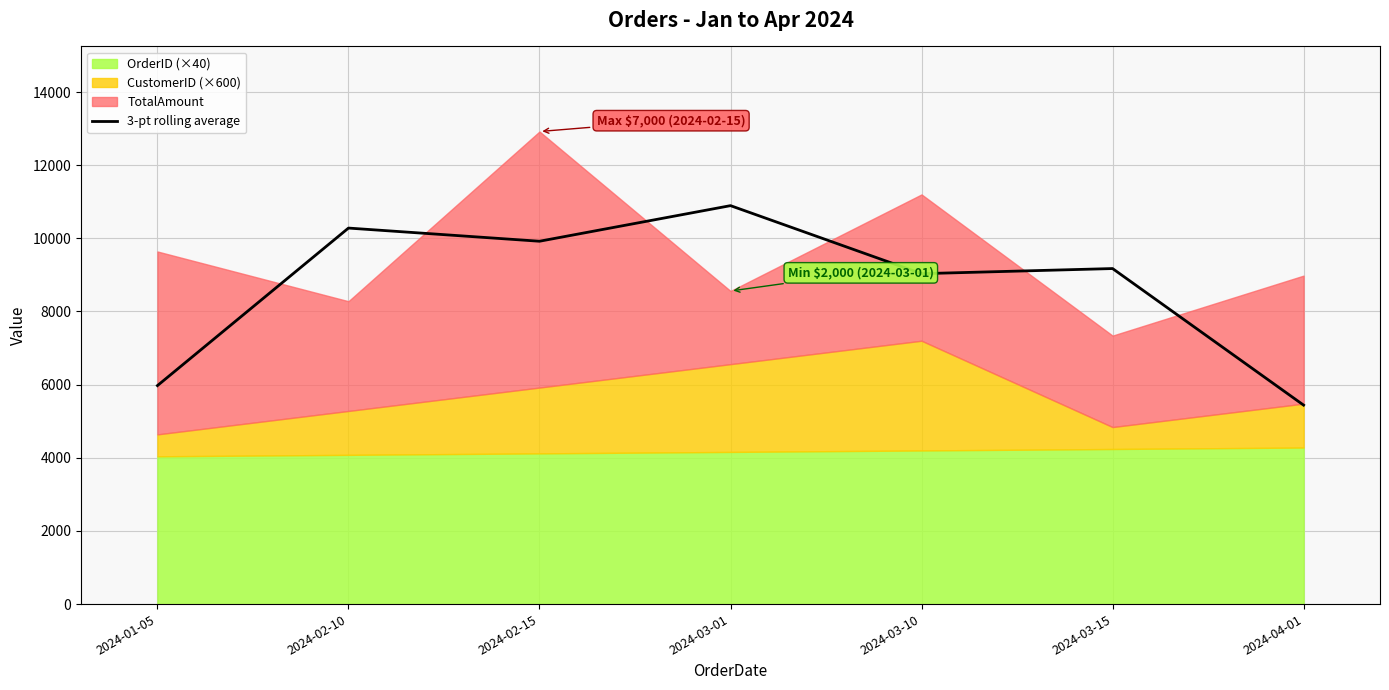

What is the label of the 1st point from the left?

2024-01-05